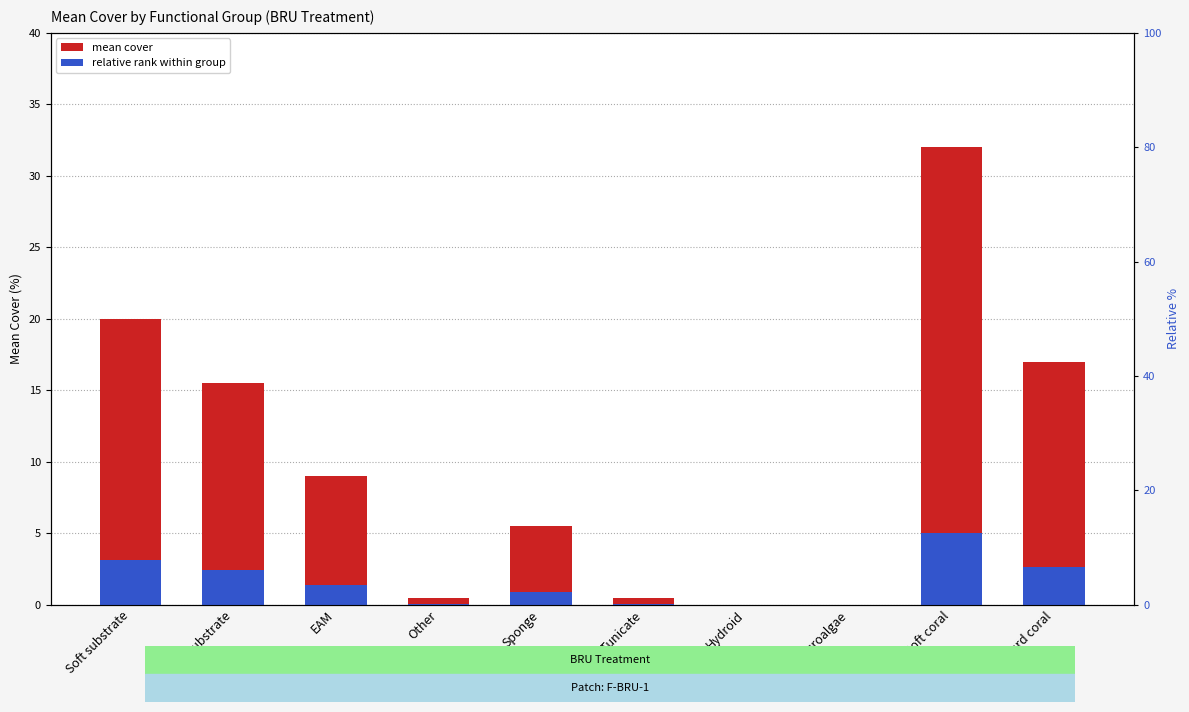

Reading left to right, extract all data points from this chart.

Mean Cover: 20.0	15.5	9.0	0.5	5.5	0.5	0.0	0.0	32.0	17.0
Relative rank: 3.1	2.4	1.4	0.1	0.9	0.1	0.0	0.0	5.0	2.7